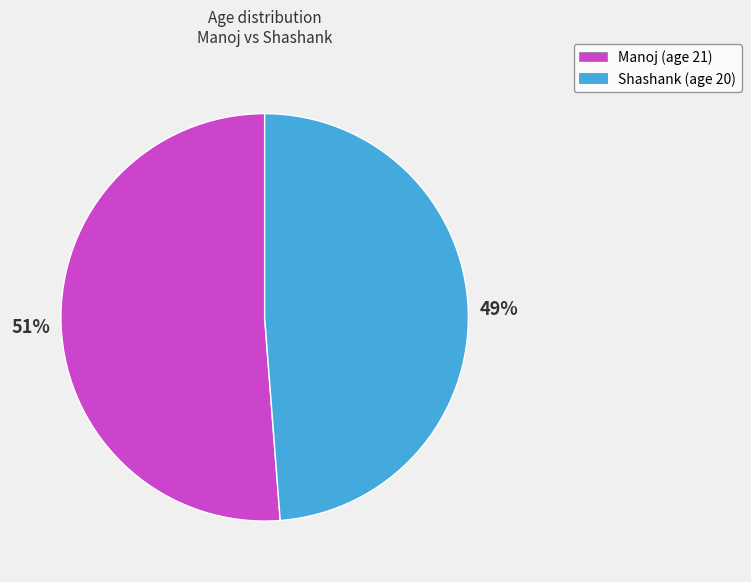

Between Shashank (age 20) and Manoj (age 21), which is larger?

Manoj (age 21)